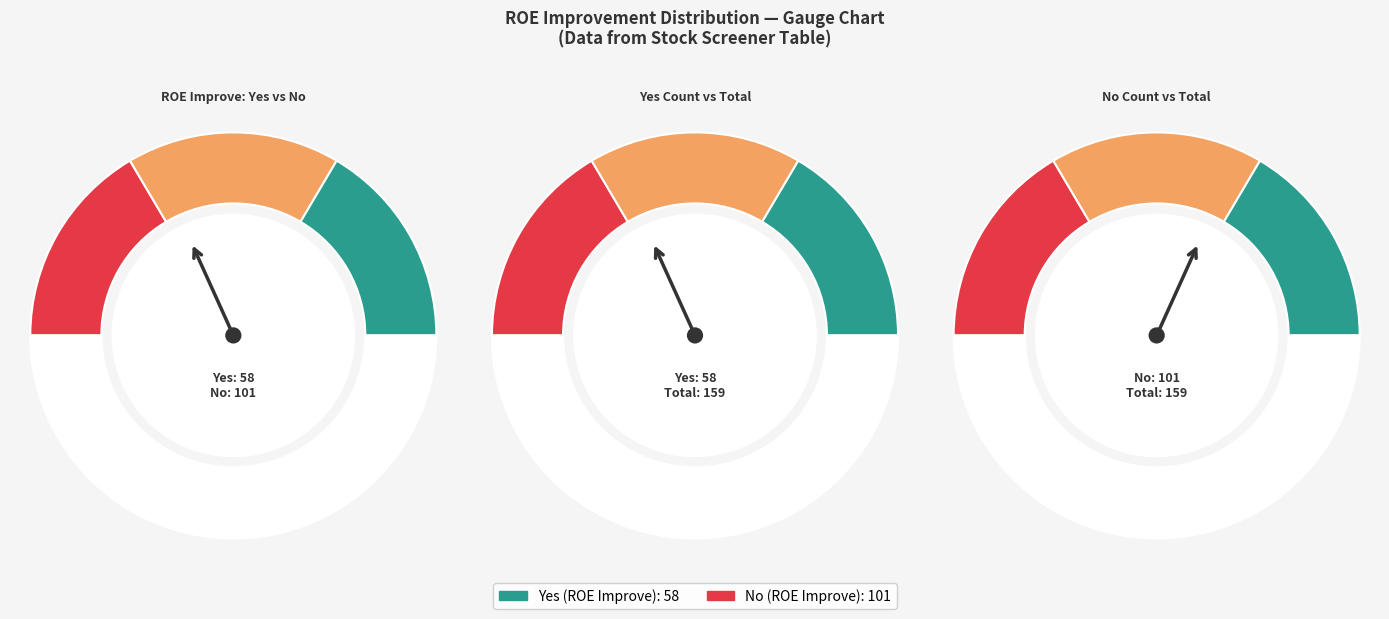

Is it true that Yes is 46% of the pie?

False